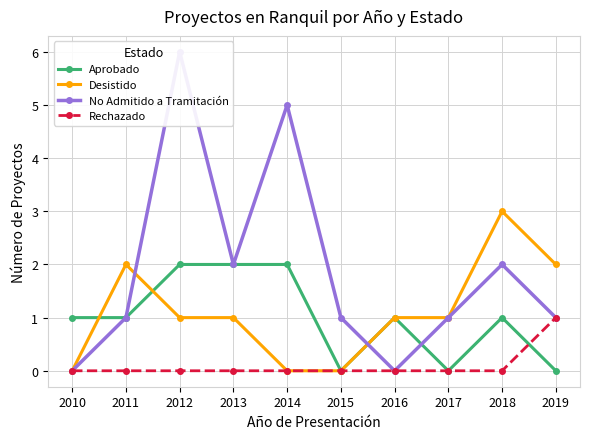

At 2013, list the series in order from largest to smallest.

Aprobado, No Admitido a Tramitación, Desistido, Rechazado